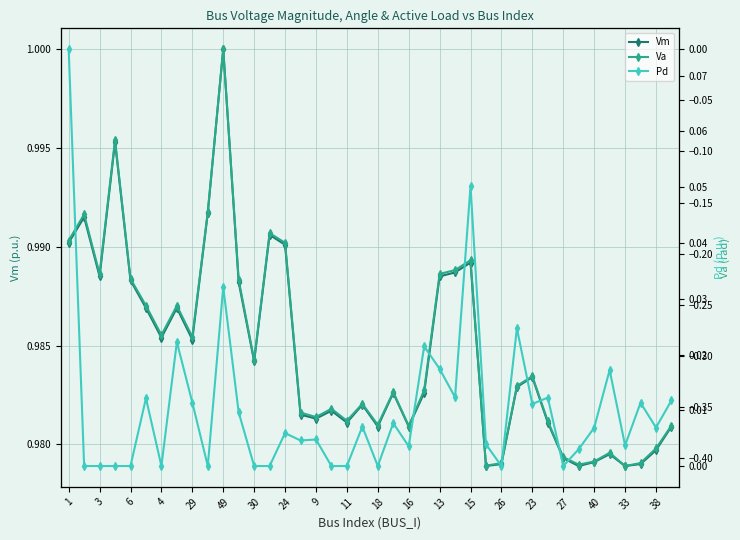

How many series are shown in this chart?

3